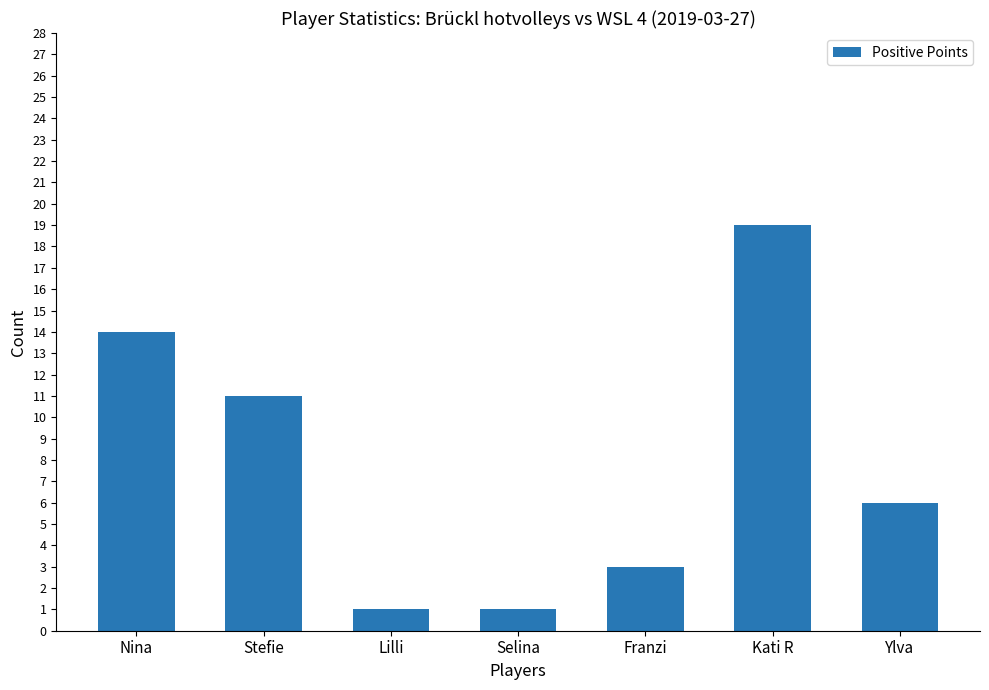

What is the minimum value shown in the chart?

1